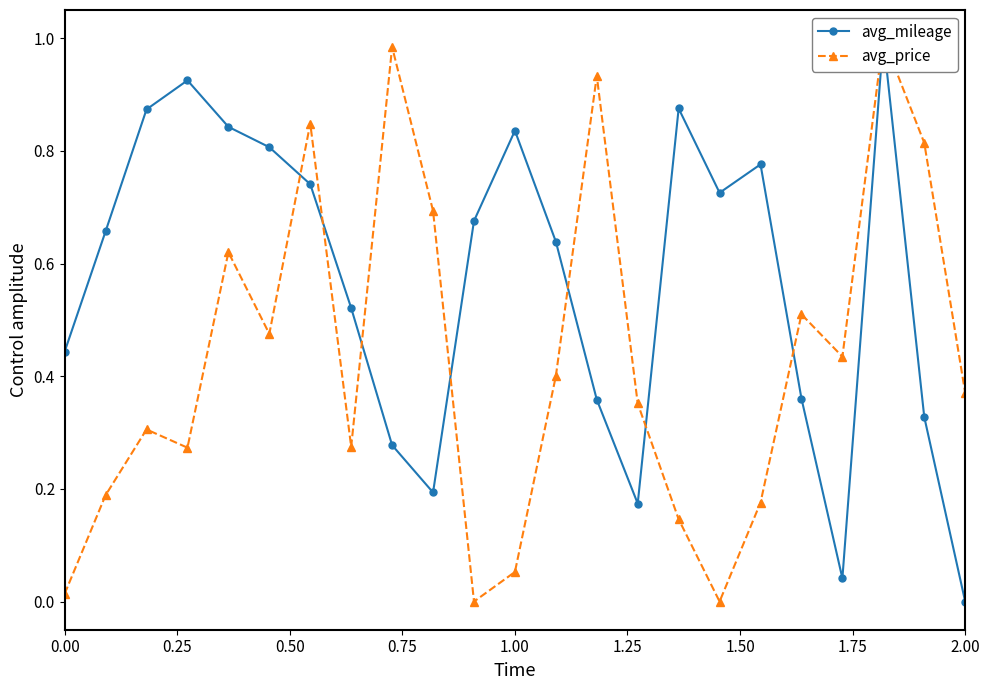

List the series in order of their peak value, highest first.

avg_mileage, avg_price